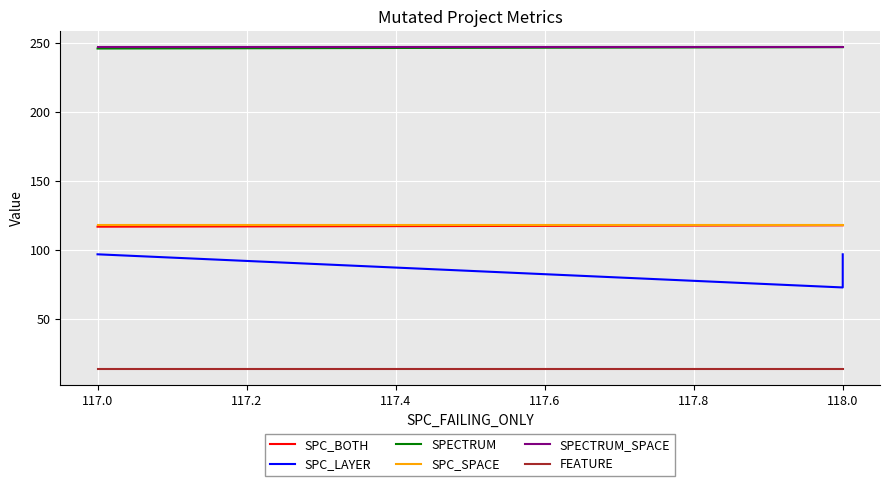

What is the value of the SPC_SPACE point at the 3rd from the left?

118